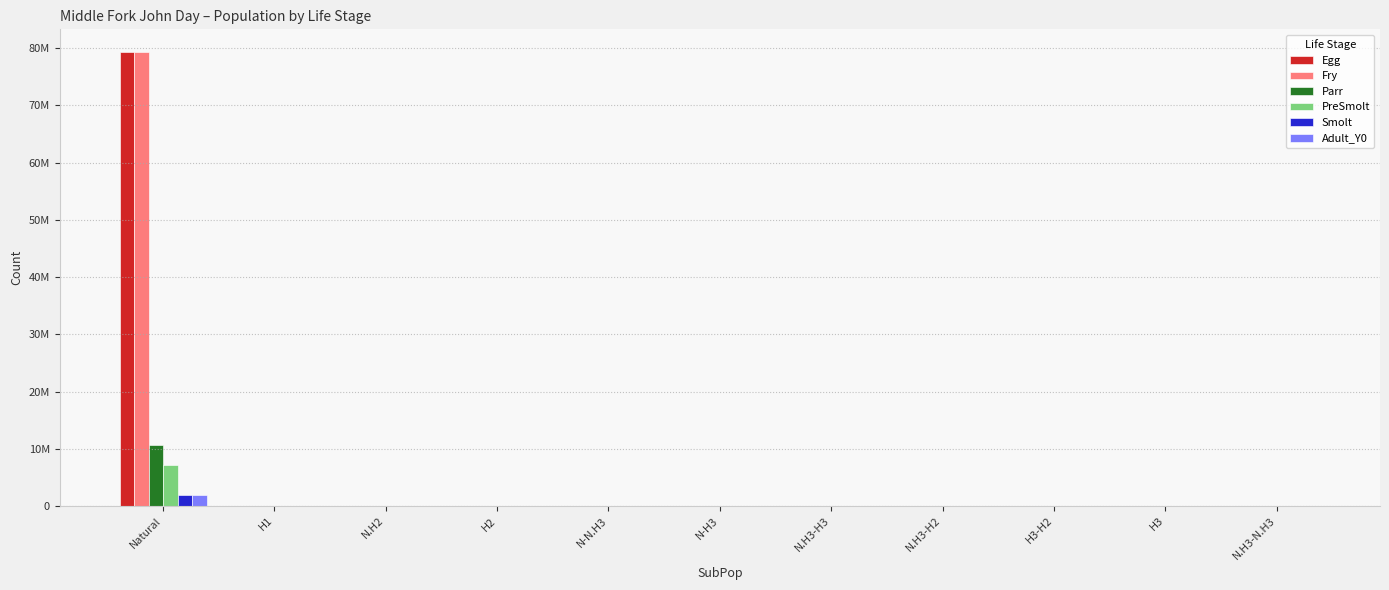

Are the bars grouped side by side (vs. stacked)?

Yes